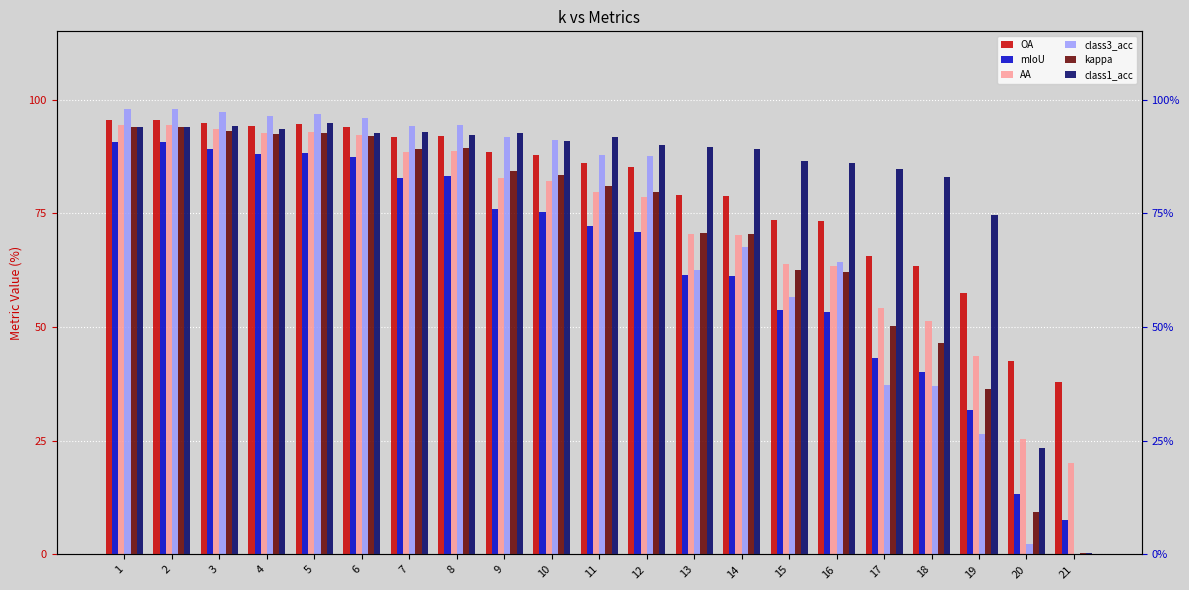

True or false: mIoU has a value of 87.4 at 6.

True